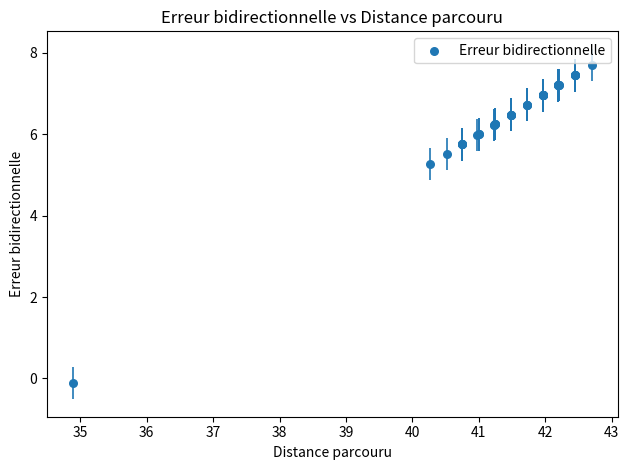

What Y value in the scatter plot is closest to 3?

5.3